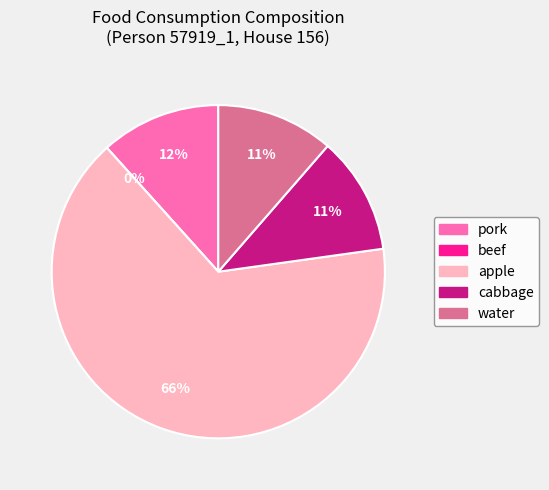

Is there any slice that represents more than half of the pie?

Yes